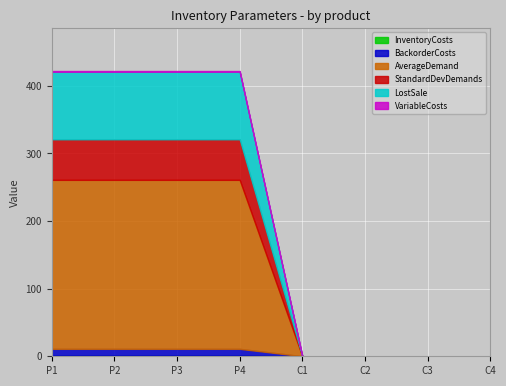

Which series changed the most between P2 and C1?

AverageDemand